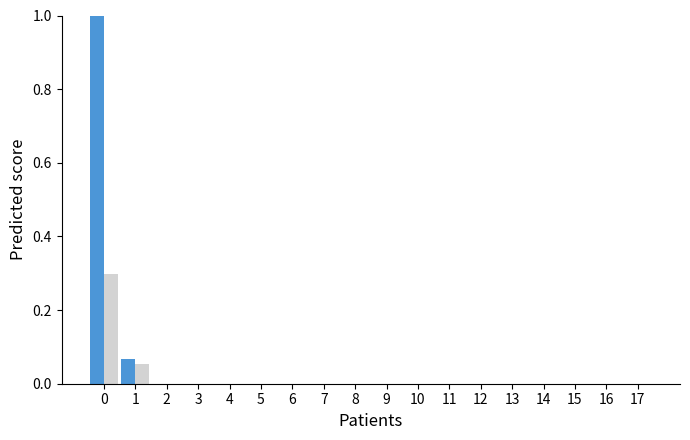

How many categories are shown in the chart?

18